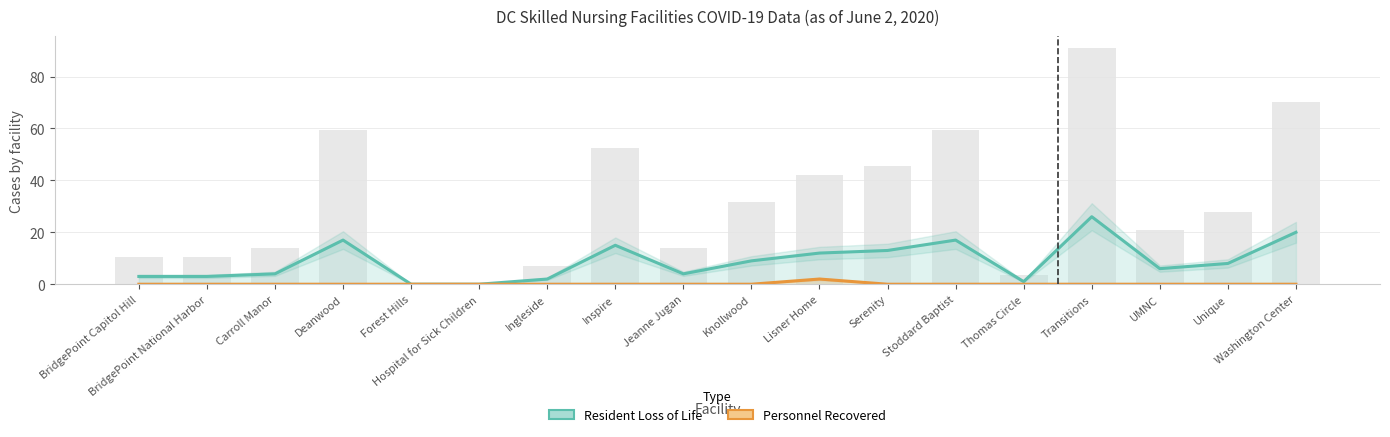

List the series in order of their peak value, lowest first.

Personnel Recovered, Resident Loss of Life